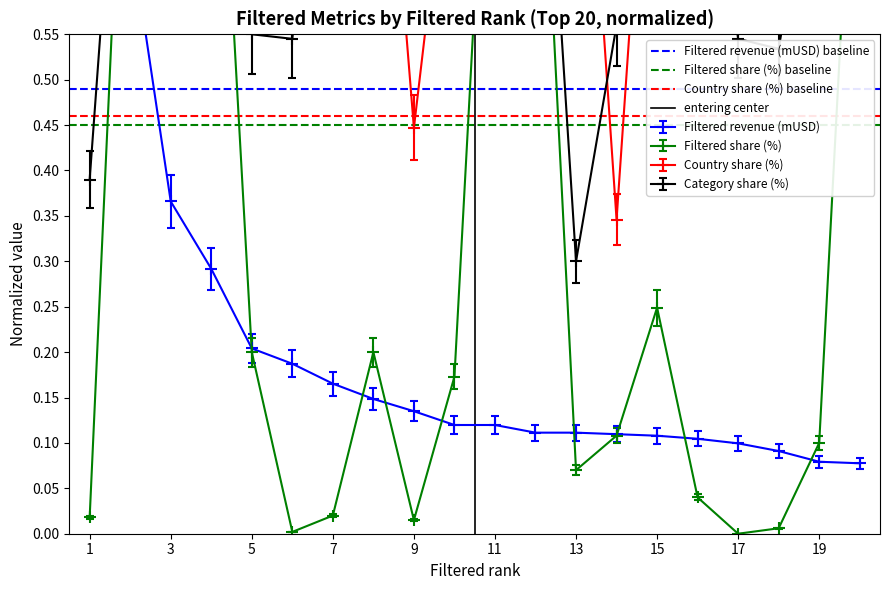

What is the spread (max minus min) of values at 1?

0.5